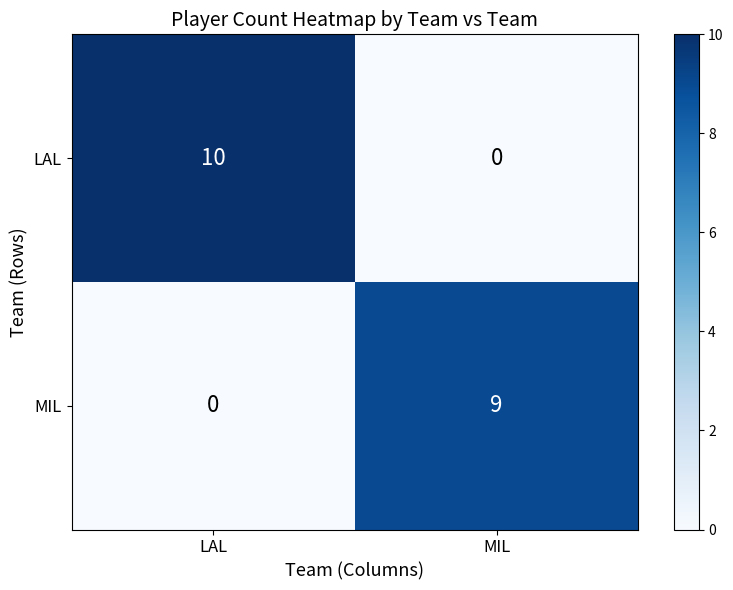

What is the sum of the LAL values at LAL and MIL?

10